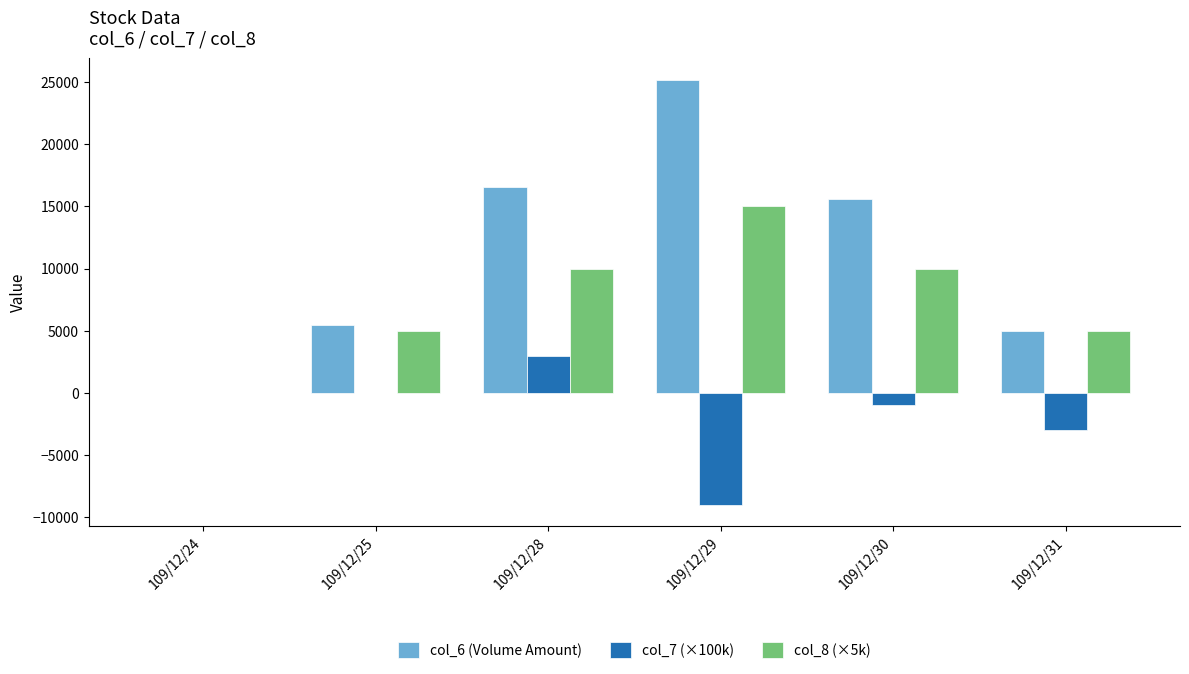

Which series changed the most between 109/12/28 and 109/12/30?

col_7 (×100k)